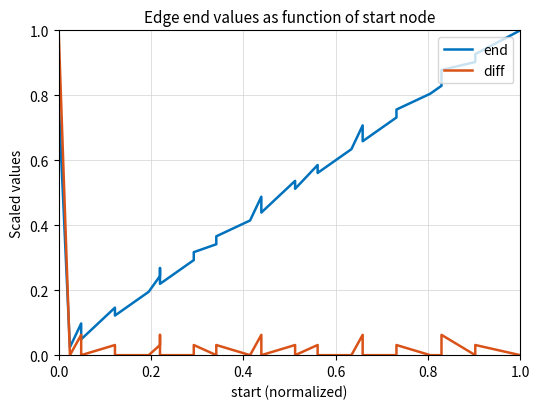

Rank the series by their average value, from lowest to highest.

diff, end